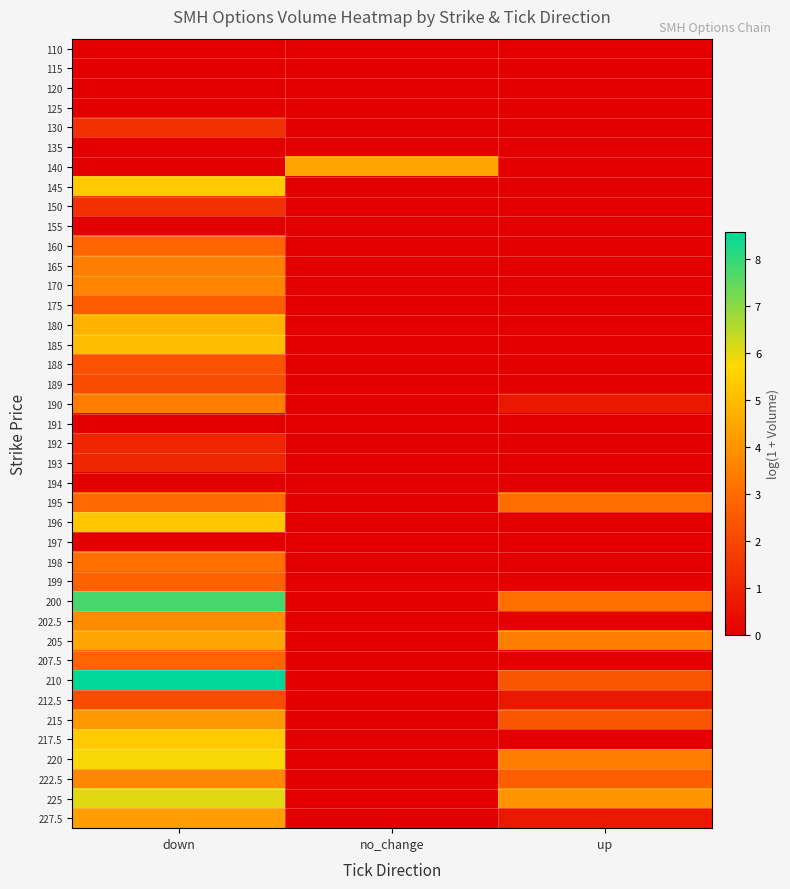

What is the spread (max minus min) of values at no_change?

4.5